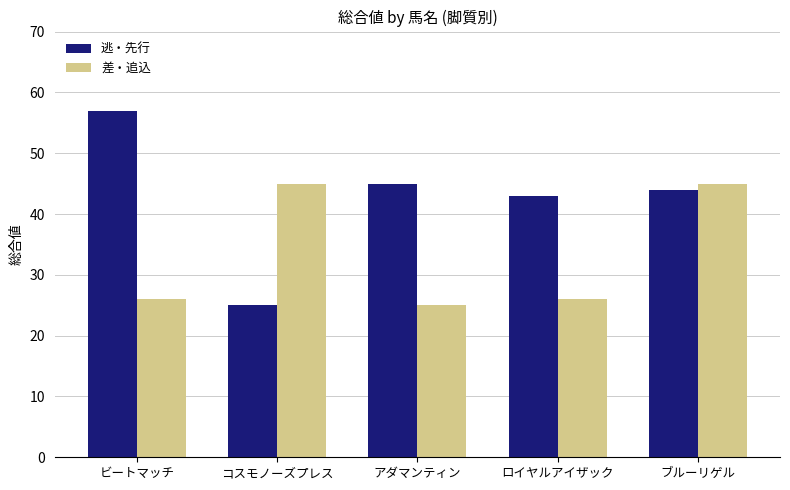

What is the value of the 逃・先行 bar at the 3rd from the left?

45